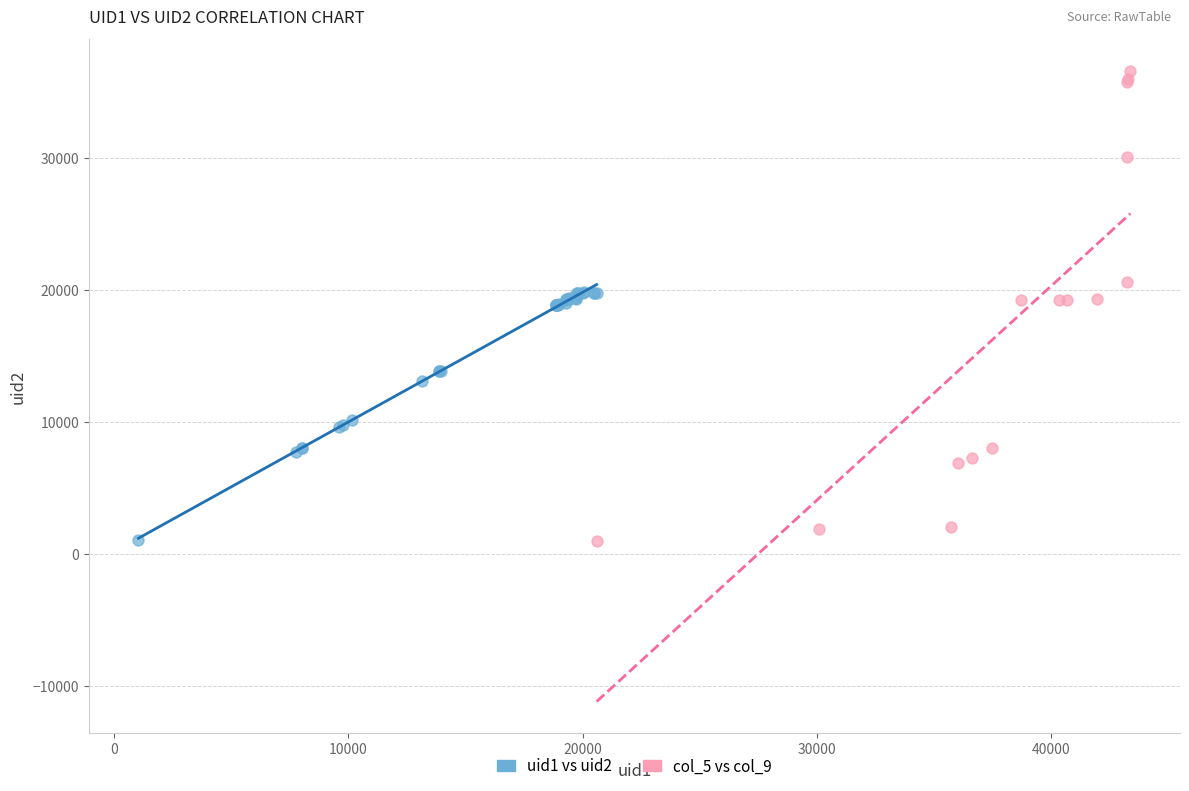

Which series contains the highest Y value?

col_5 vs col_9